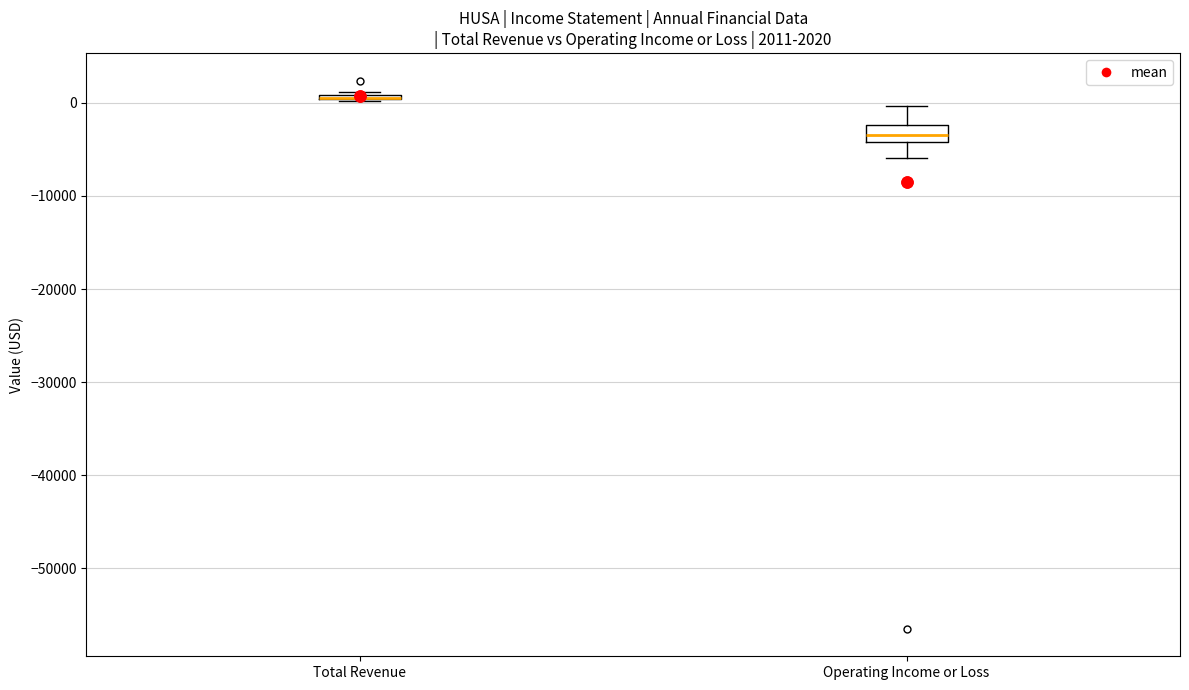

Which box is the tallest, from its lower edge to its upper edge?

Operating Income or Loss